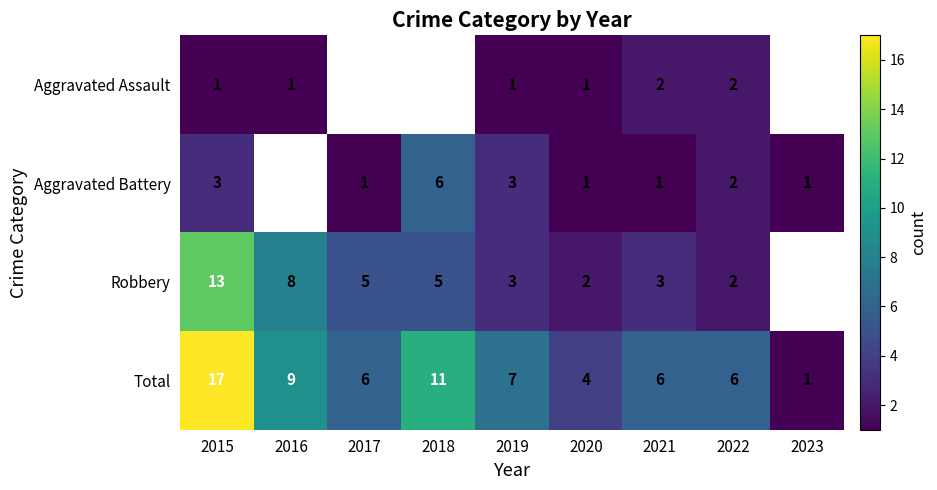

At which label is Total closest to 9?

2016